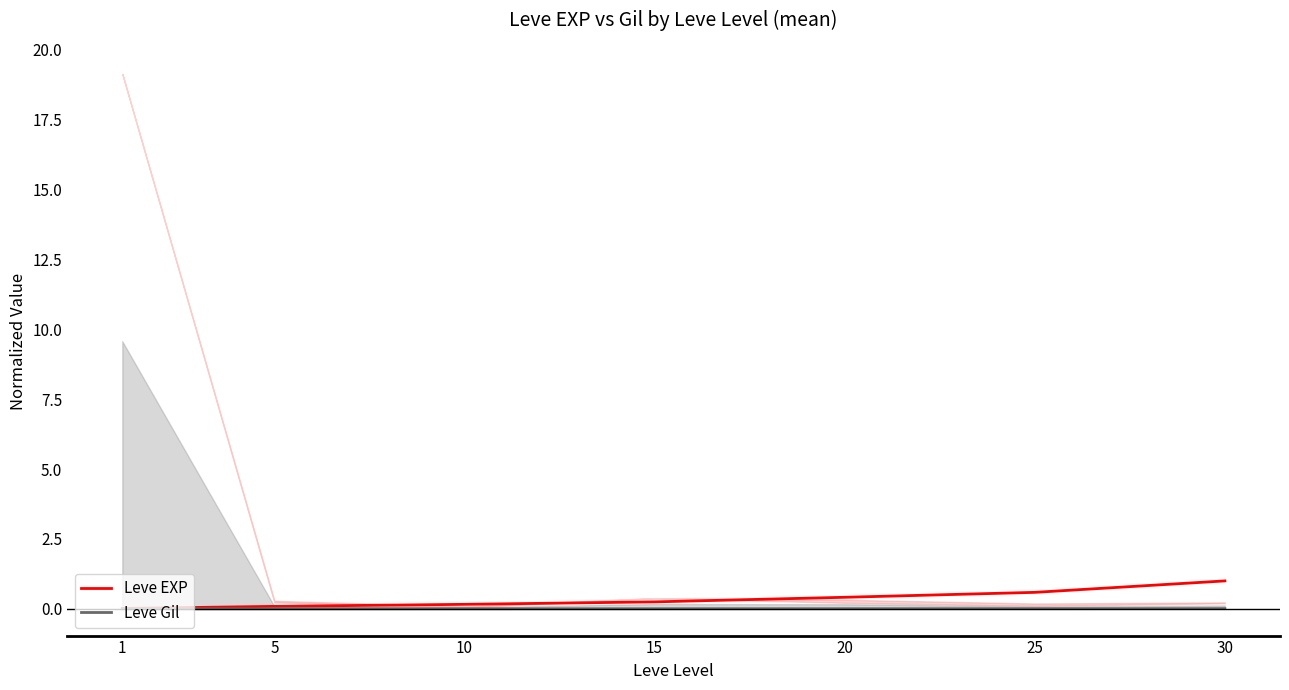

True or false: Leve EXP and Leve Gil intersect in this chart.

False